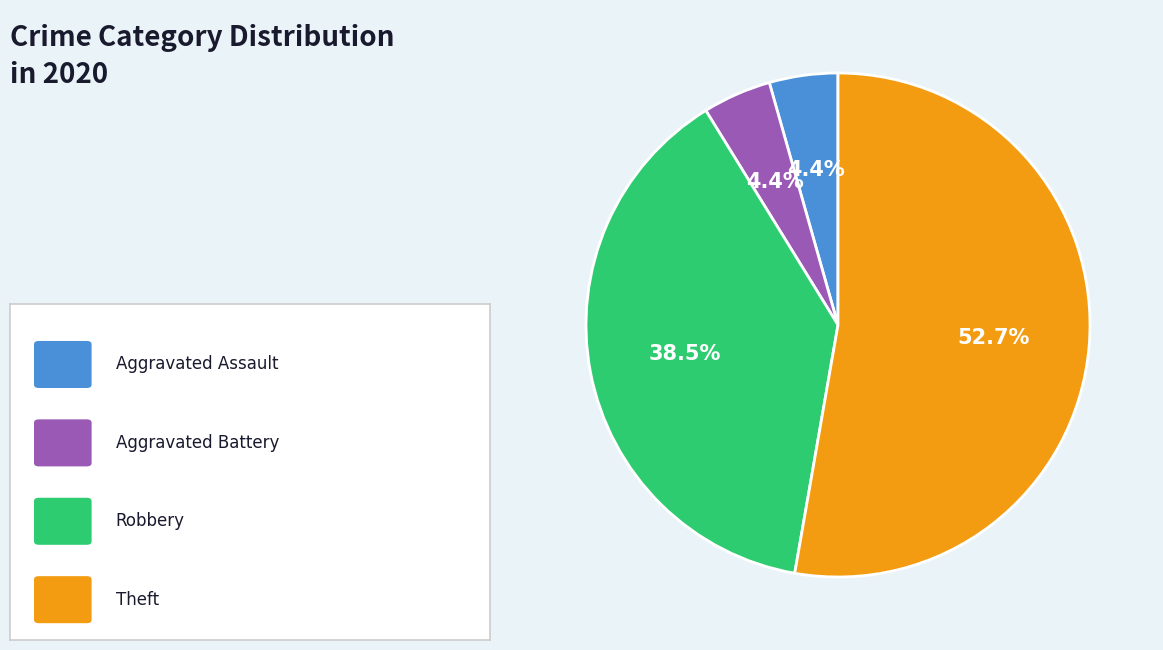

Is there any slice that represents more than half of the pie?

Yes